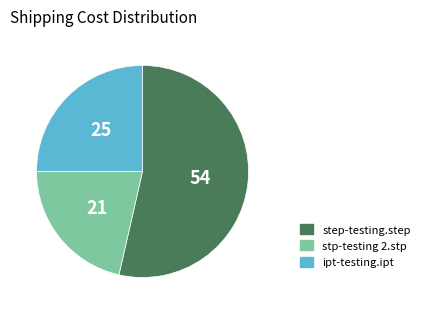

Combined, do ipt-testing.ipt and step-testing.step account for over 50%?

Yes